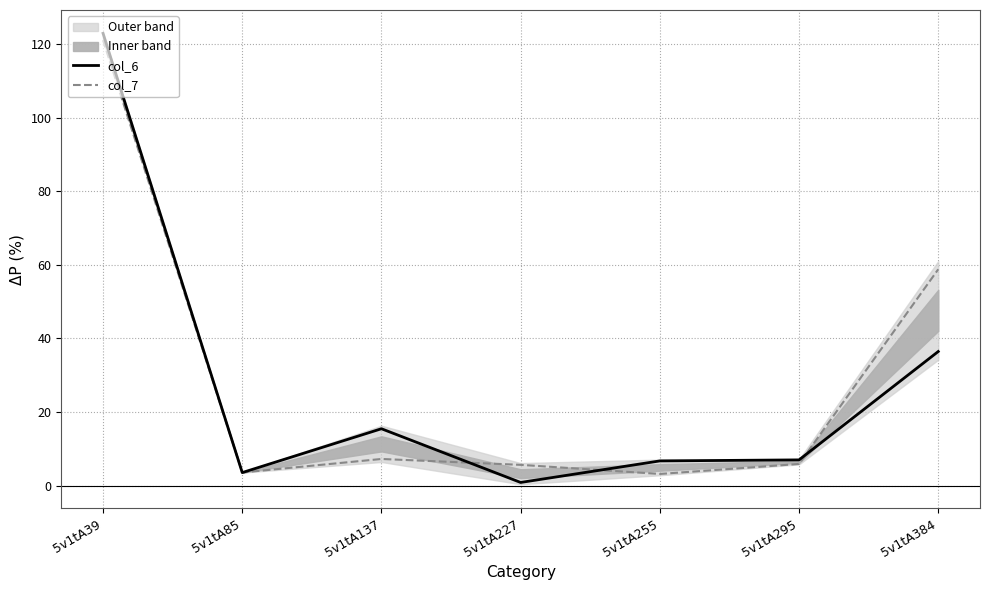

Reading left to right, what are all the values shown in this chart?

col_6: 123.0	3.5	15.5	0.8	6.7	7.0	36.5
col_7: 121.1	3.6	7.2	5.6	3.2	5.9	58.8